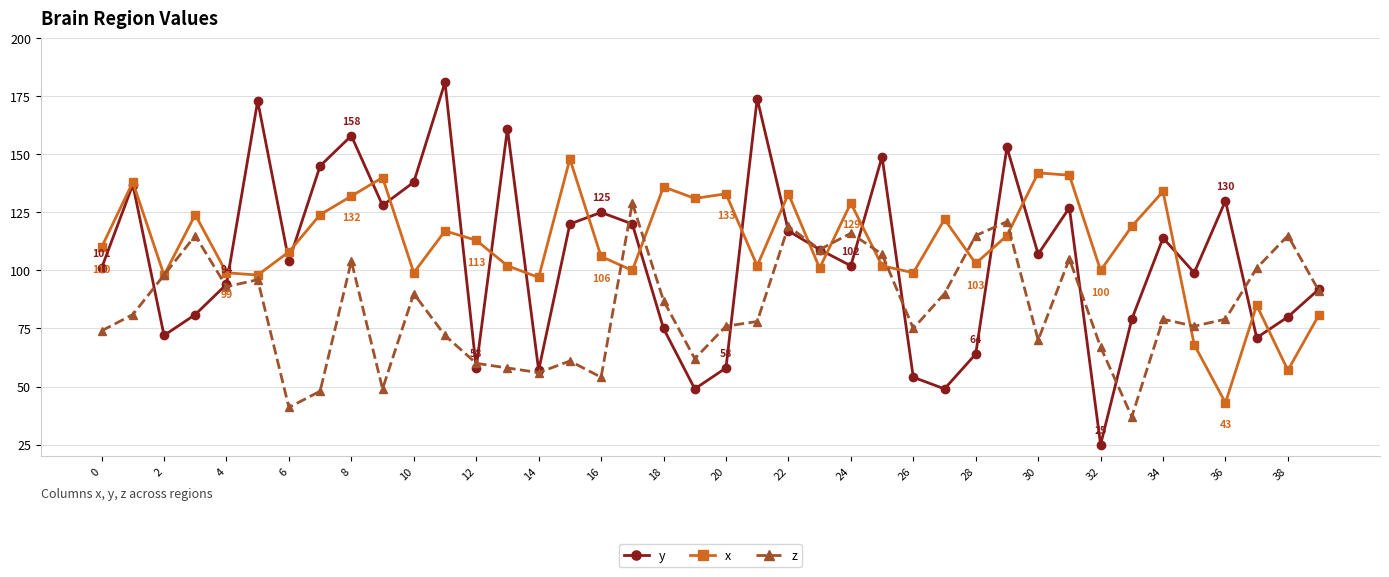

What are all the series names shown in the legend?

y, x, z